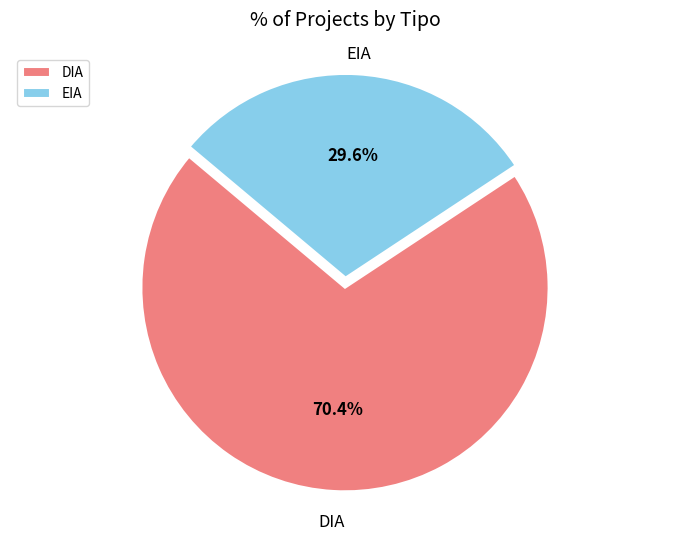

Which category has the smallest portion of the pie?

EIA